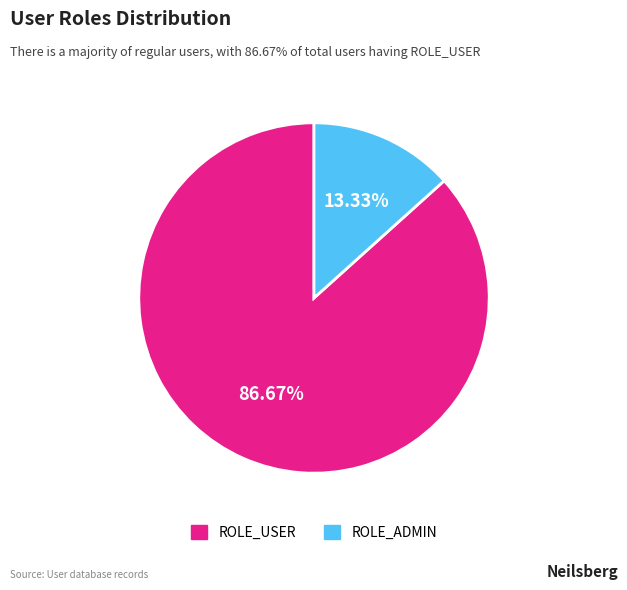

Combined, what portion of the pie is ROLE_USER and ROLE_ADMIN?

100.0%